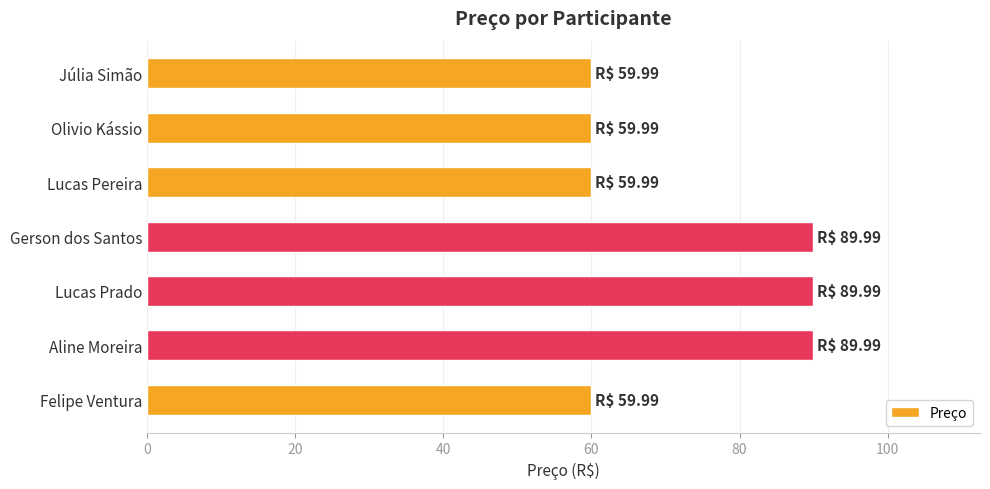

What is the average value?

72.8